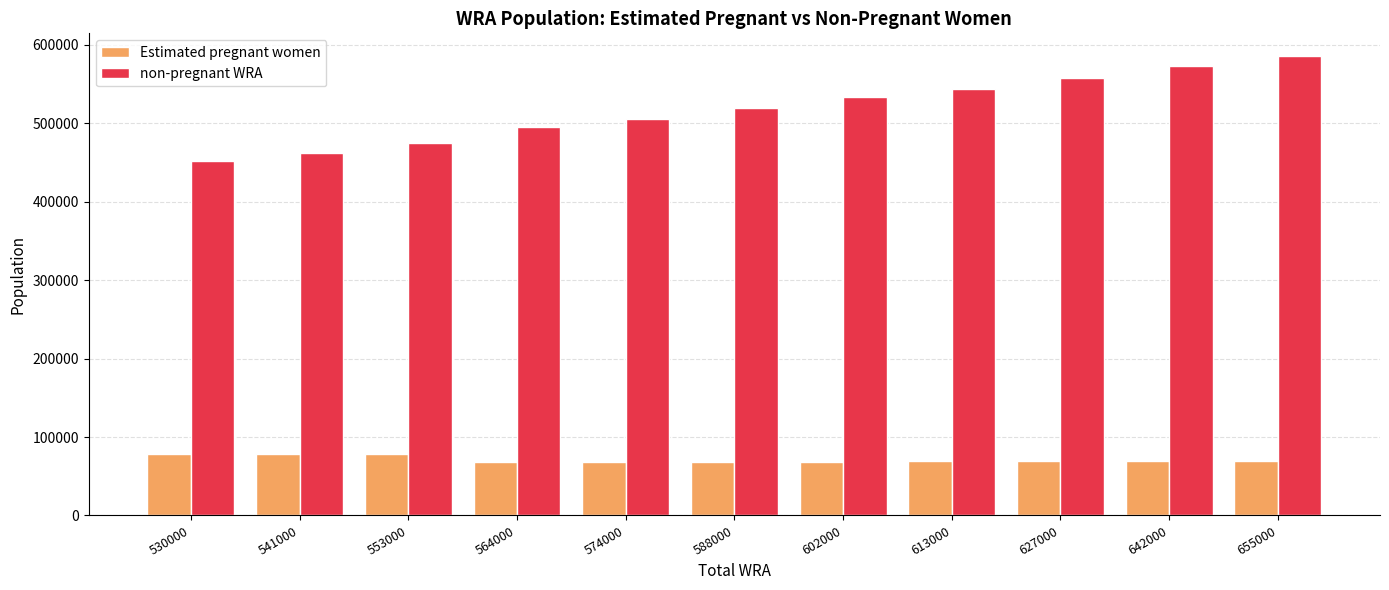

What are all the series names shown in the legend?

Estimated pregnant women, non-pregnant WRA